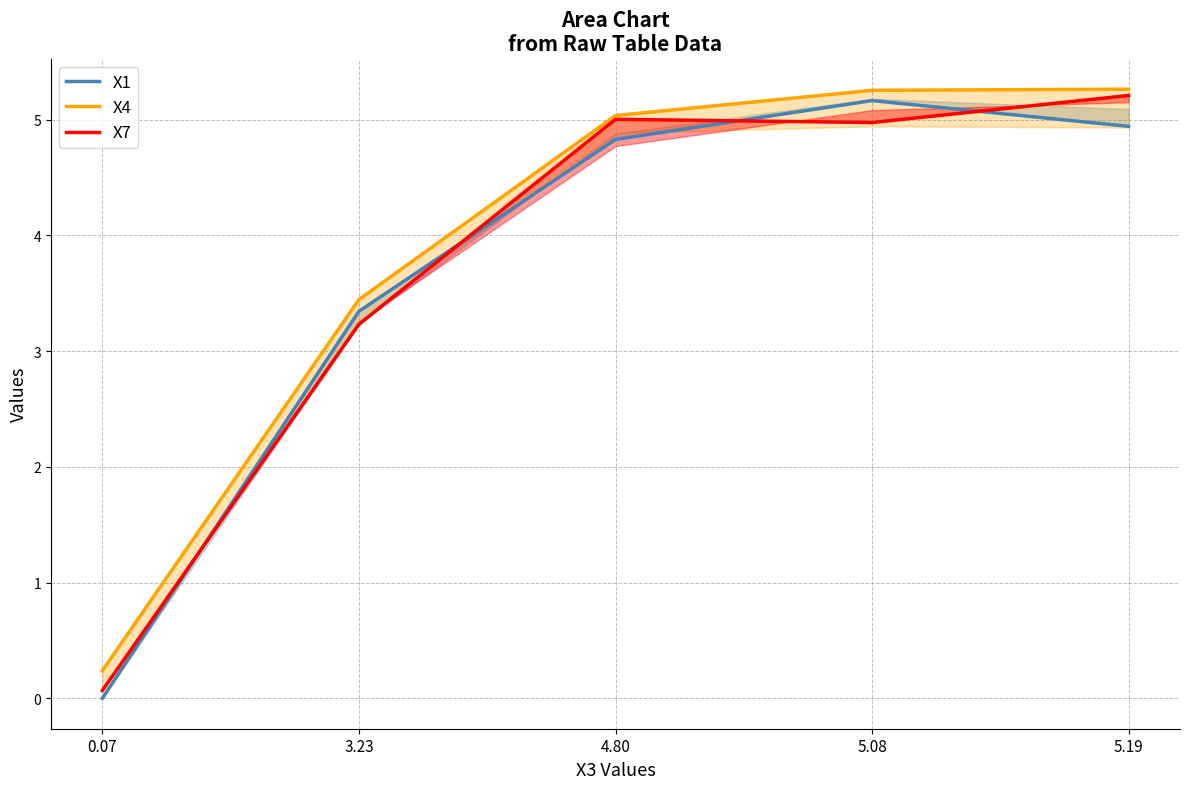

In X7, how many points are lower than both neighbors (excluding endpoints)?

1